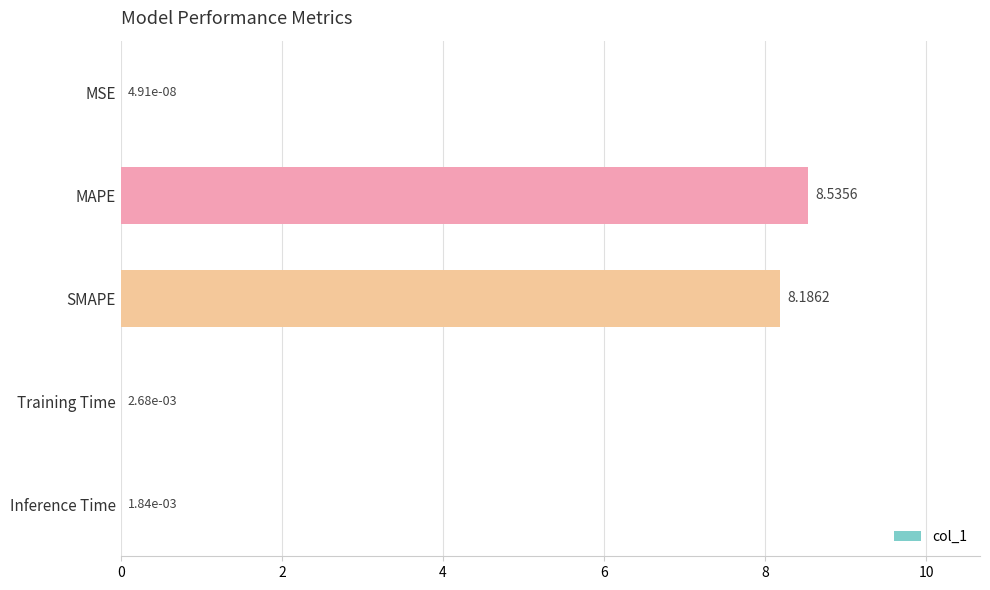

Where is the data nearest to the value 4?

Training Time